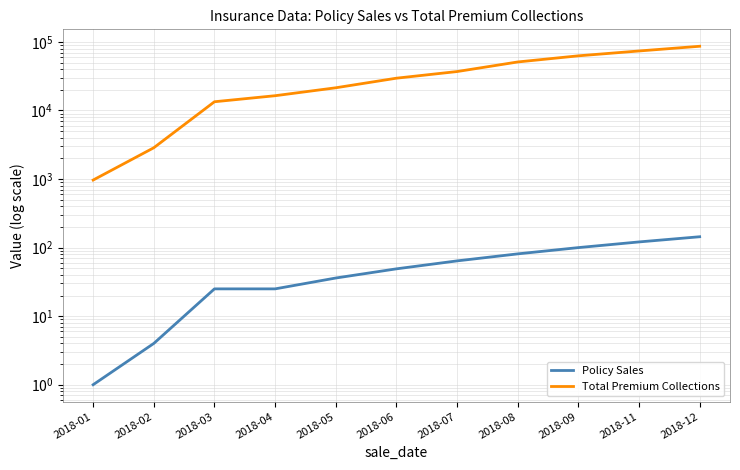

How many series are shown in this chart?

2